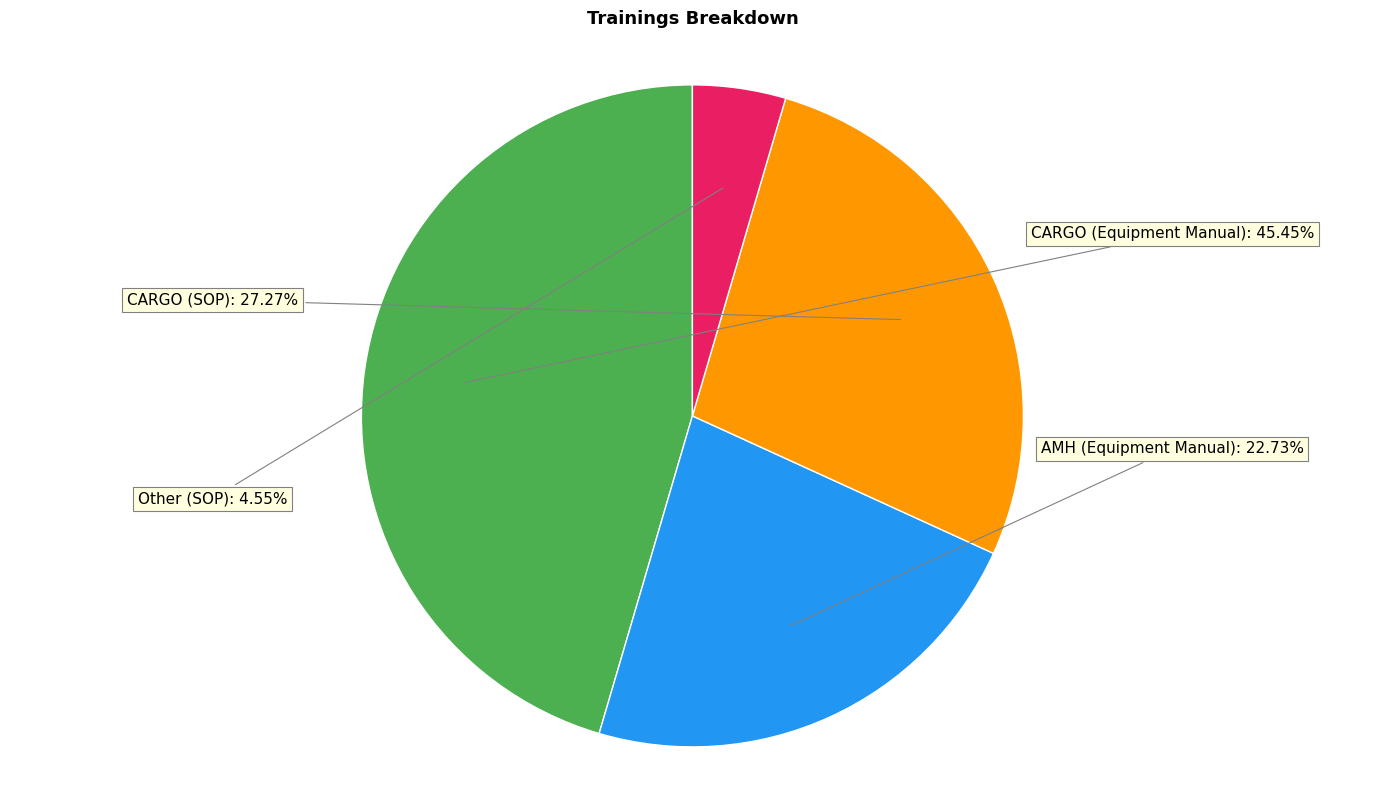

Which has a higher value, CARGO (SOP) or AMH (Equipment Manual)?

CARGO (SOP)